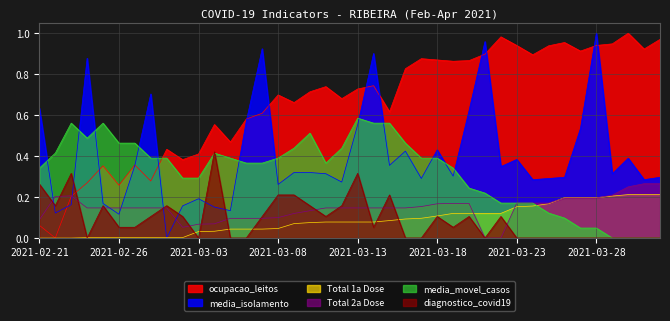

Rank the categories by diagnostico_covid19 value from highest to lowest.

2021-03-04, 2021-02-23, 2021-03-13, 2021-02-21, 2021-03-08, 2021-03-09, 2021-03-15, 2021-02-22, 2021-02-25, 2021-03-01, 2021-03-10, 2021-03-12, 2021-02-28, 2021-03-02, 2021-03-07, 2021-03-11, 2021-03-18, 2021-03-20, 2021-03-22, 2021-02-26, 2021-02-27, 2021-03-14, 2021-03-19, 2021-02-24, 2021-03-03, 2021-03-05, 2021-03-06, 2021-03-16, 2021-03-17, 2021-03-21, 2021-03-23, 2021-03-24, 2021-03-25, 2021-03-26, 2021-03-27, 2021-03-28, 2021-03-29, 2021-03-30, 2021-03-31, 2021-04-01